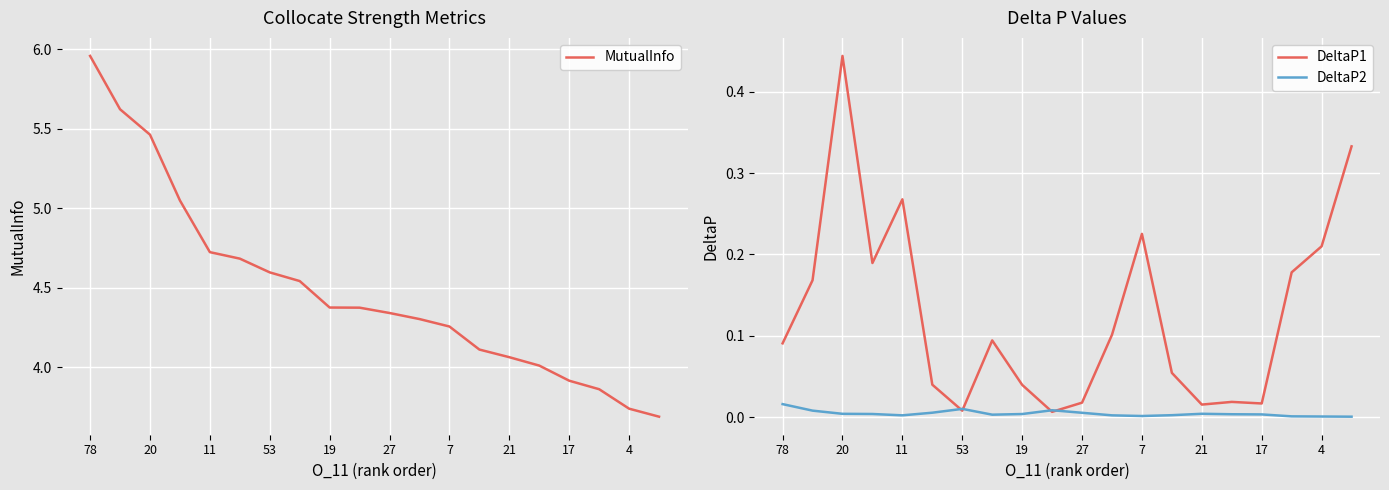

Does the chart display data point markers on the line(s)?

No